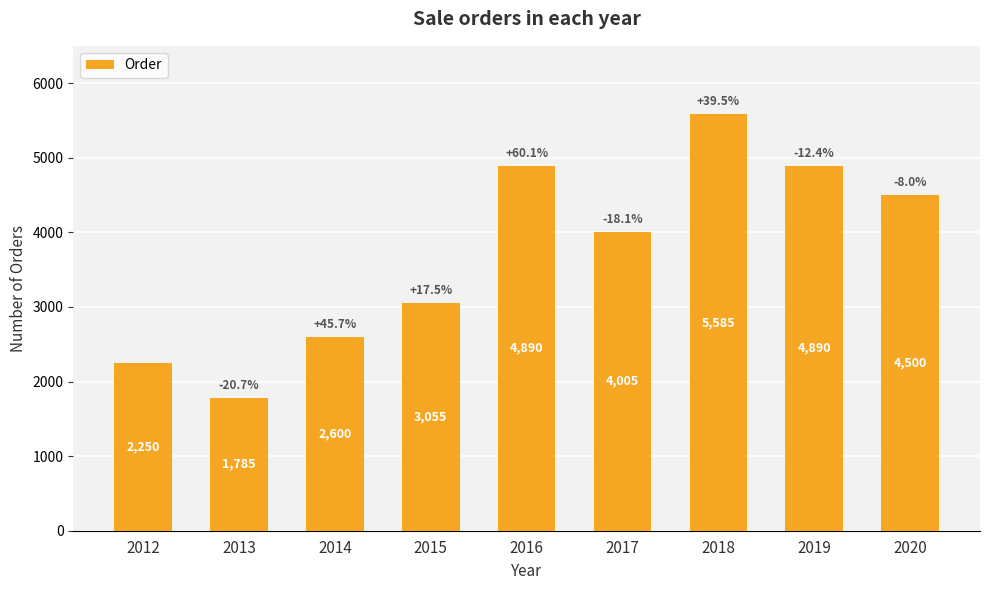

Reading left to right, list all the values displayed in this chart.

2250	1785	2600	3055	4890	4005	5585	4890	4500